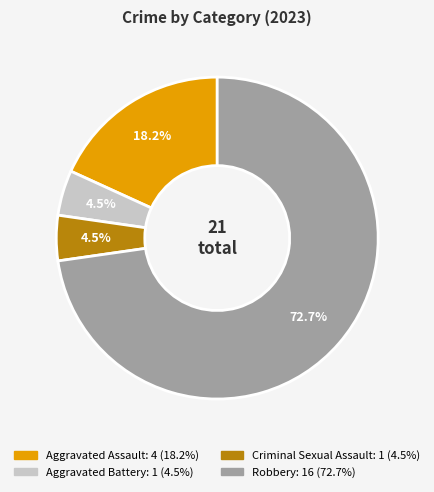

What percentage is NOT represented by Aggravated Assault?

81.8%